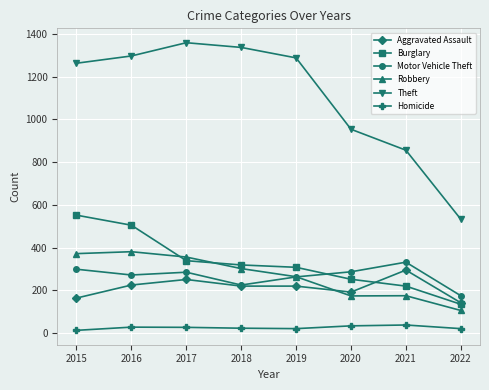

True or false: Theft has more than 2 interior local peaks.

False